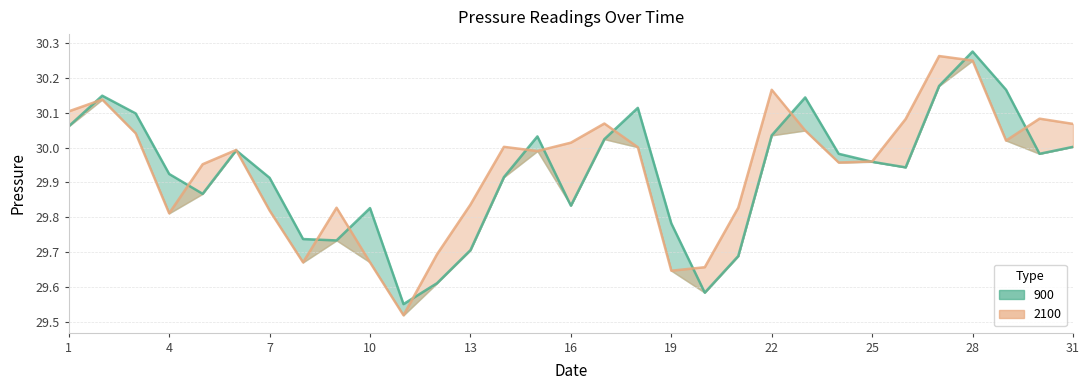

Reading left to right, transcribe all the data shown in this chart.

900: 1=30.1	2=30.1	3=30.1	4=29.9	5=29.9	6=30.0	7=29.9	8=29.7	9=29.7	10=29.8	11=29.6	12=29.6	13=29.7	14=29.9	15=30.0	16=29.8	17=30.0	18=30.1	19=29.8	20=29.6	21=29.7	22=30.0	23=30.1	24=30.0	25=30.0	26=29.9	27=30.2	28=30.3	29=30.2	30=30.0	31=30.0
2100: 1=30.1	2=30.1	3=30.0	4=29.8	5=30.0	6=30.0	7=29.8	8=29.7	9=29.8	10=29.7	11=29.5	12=29.7	13=29.8	14=30.0	15=30.0	16=30.0	17=30.1	18=30.0	19=29.6	20=29.7	21=29.8	22=30.2	23=30.0	24=30.0	25=30.0	26=30.1	27=30.3	28=30.2	29=30.0	30=30.1	31=30.1